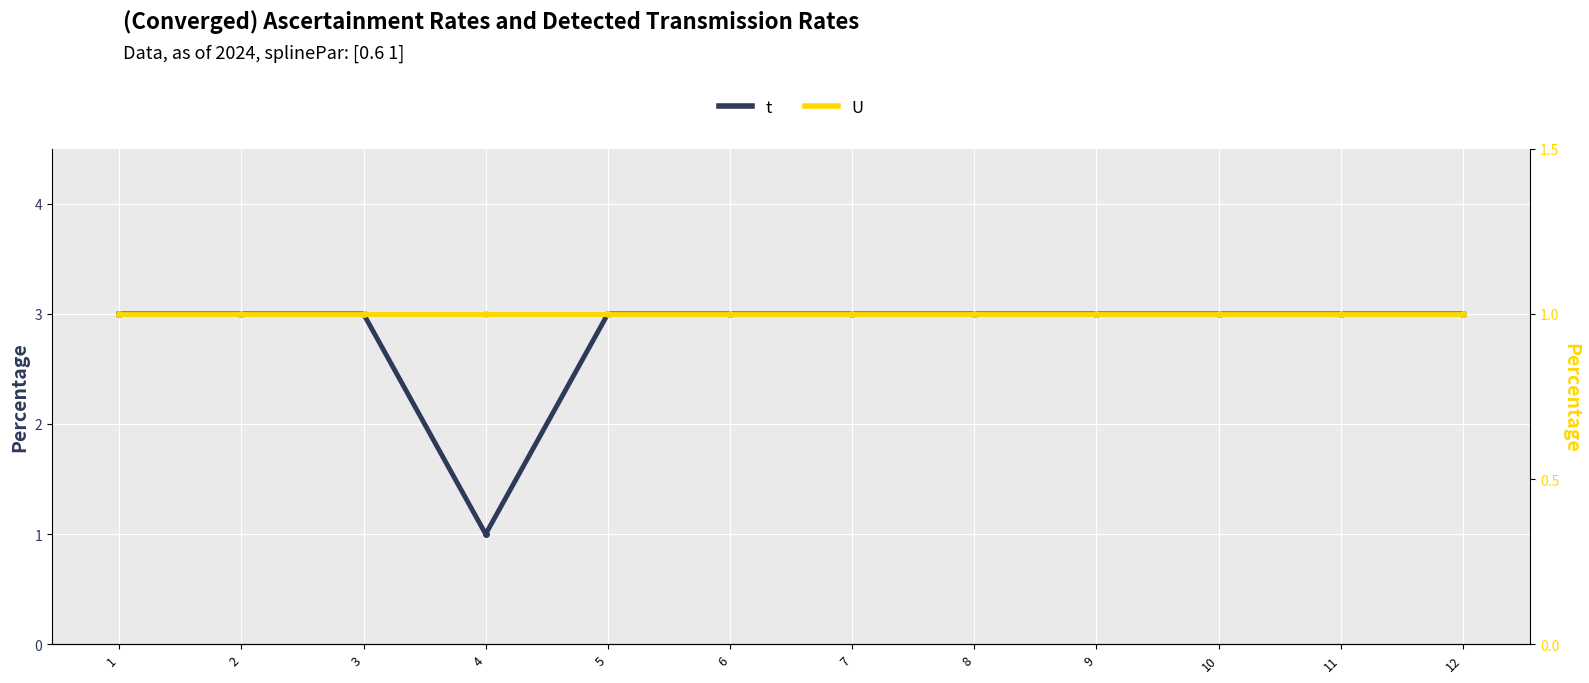

Count the t values in the range 3 to 4.

11